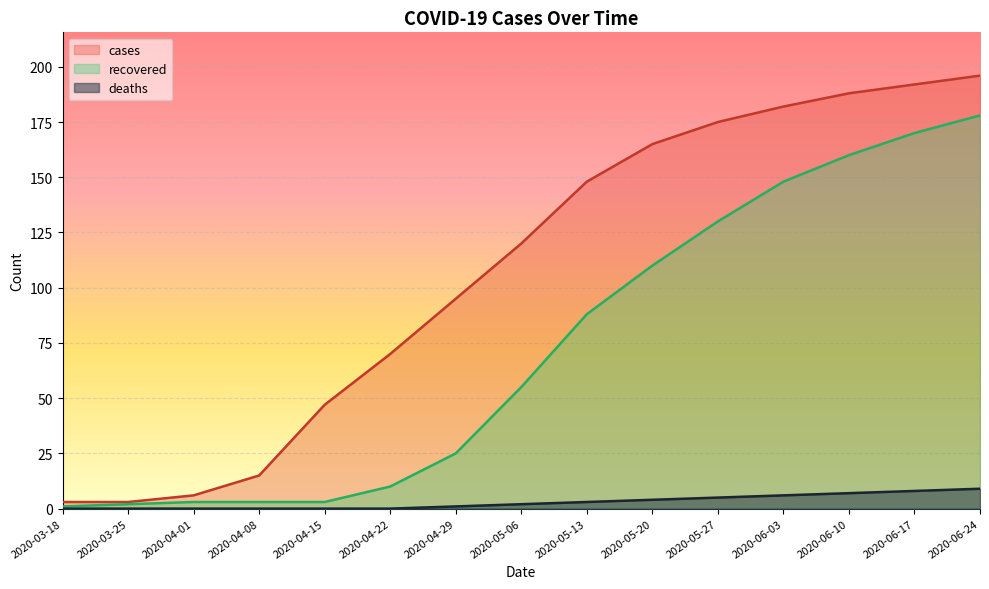

True or false: deaths and recovered intersect in this chart.

False